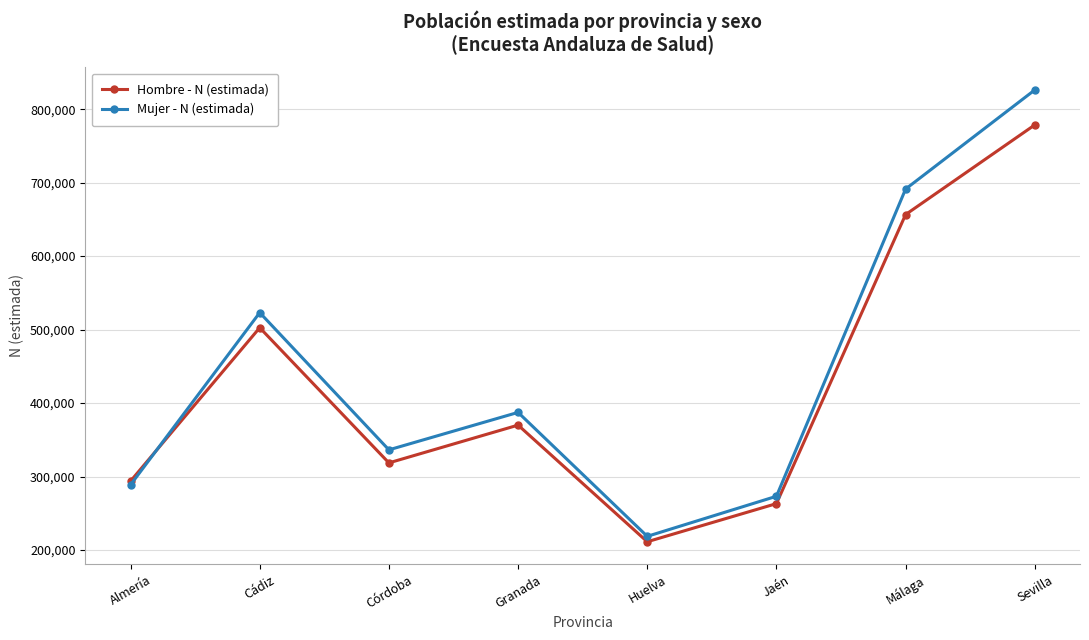

True or false: Hombre - N (estimada) has more than 0 interior local peaks.

True